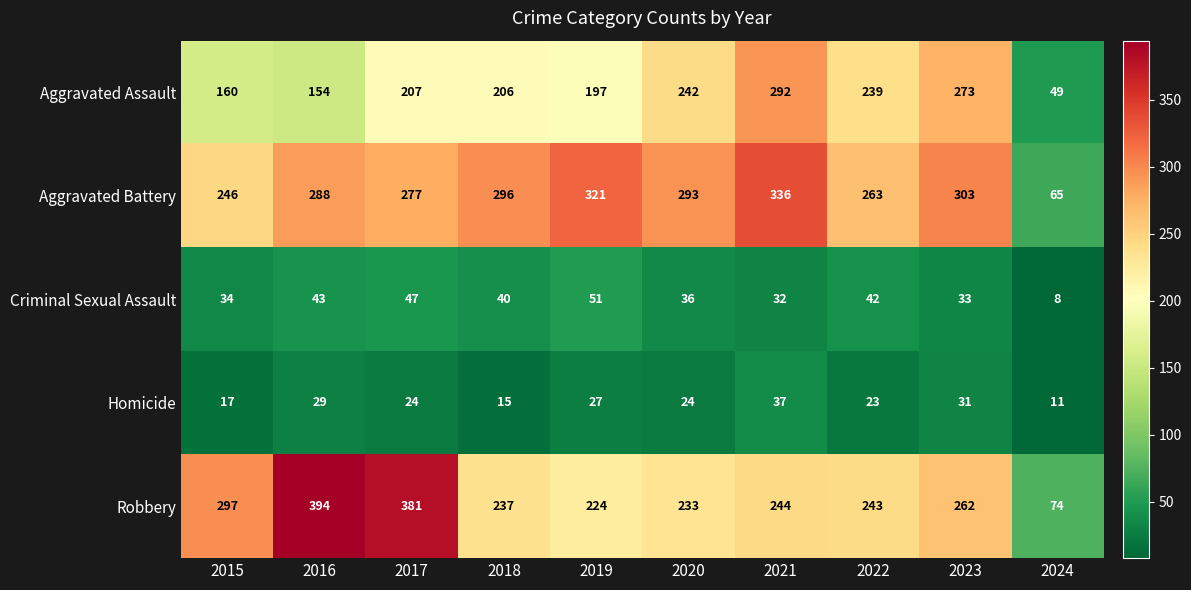

Where is Aggravated Battery nearest to the value 200?

2015